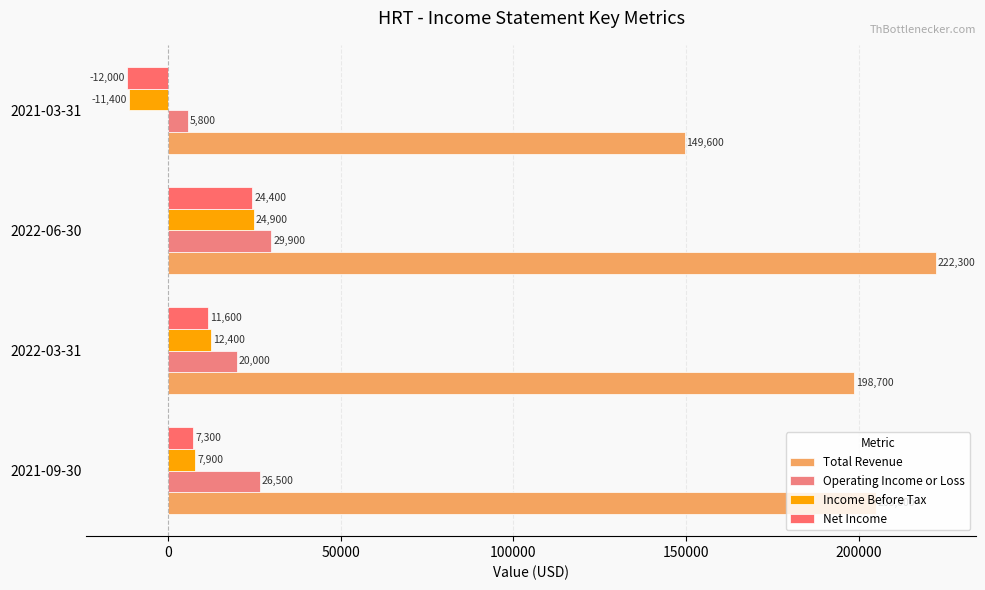

What position from the right is 2022-03-31?

3